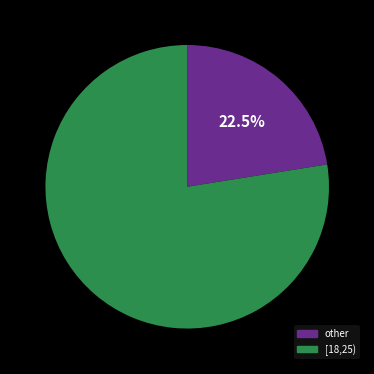

Is there a majority slice in this chart?

Yes